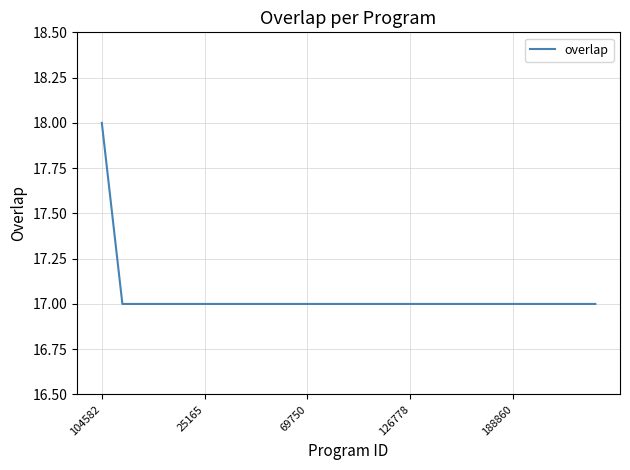

Is this an area chart (filled region under the line)?

No